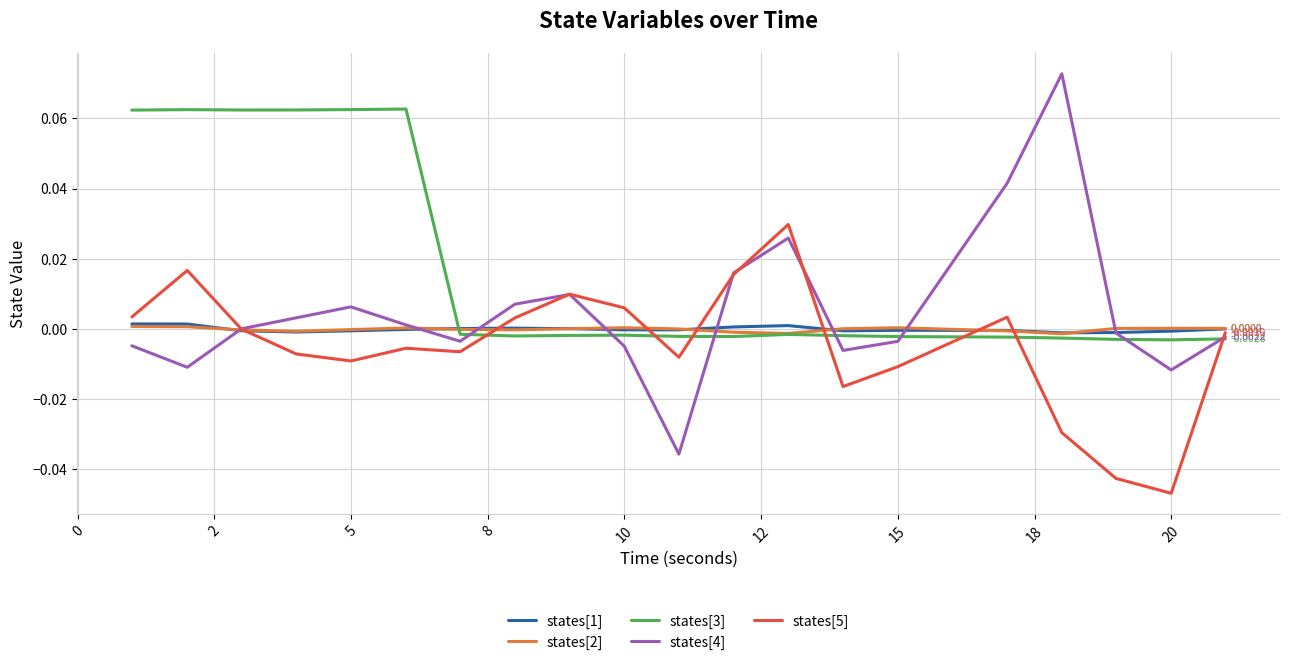

Which series has the largest total across all categories?

states[3]